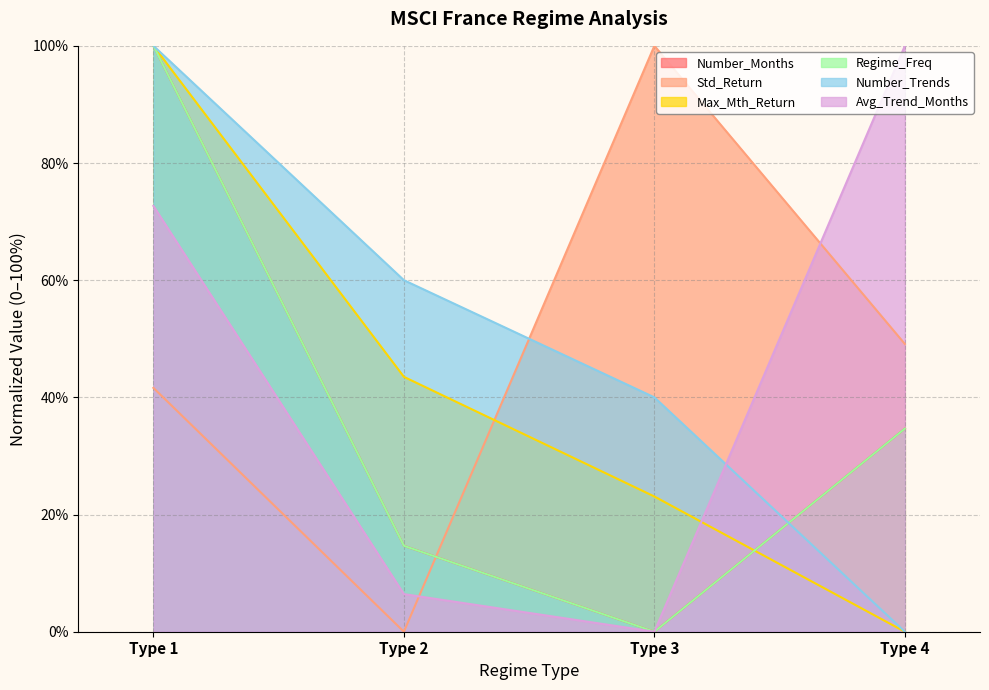

True or false: Std_Return and Regime_Freq intersect in this chart.

True